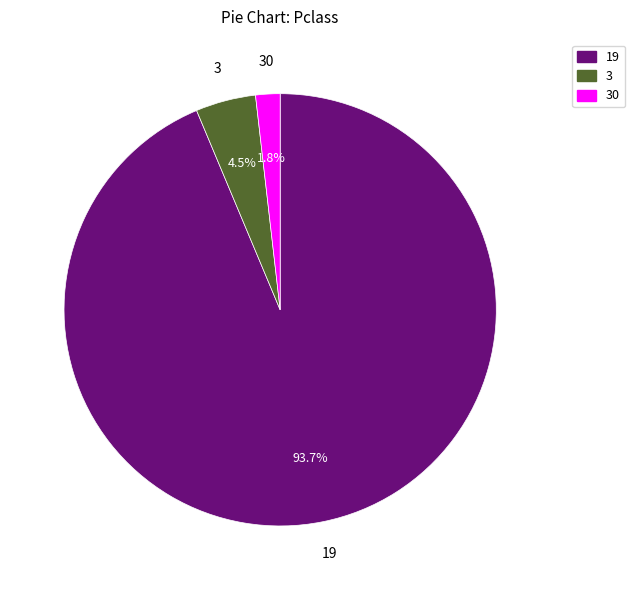

Count the number of slices in the pie.

3